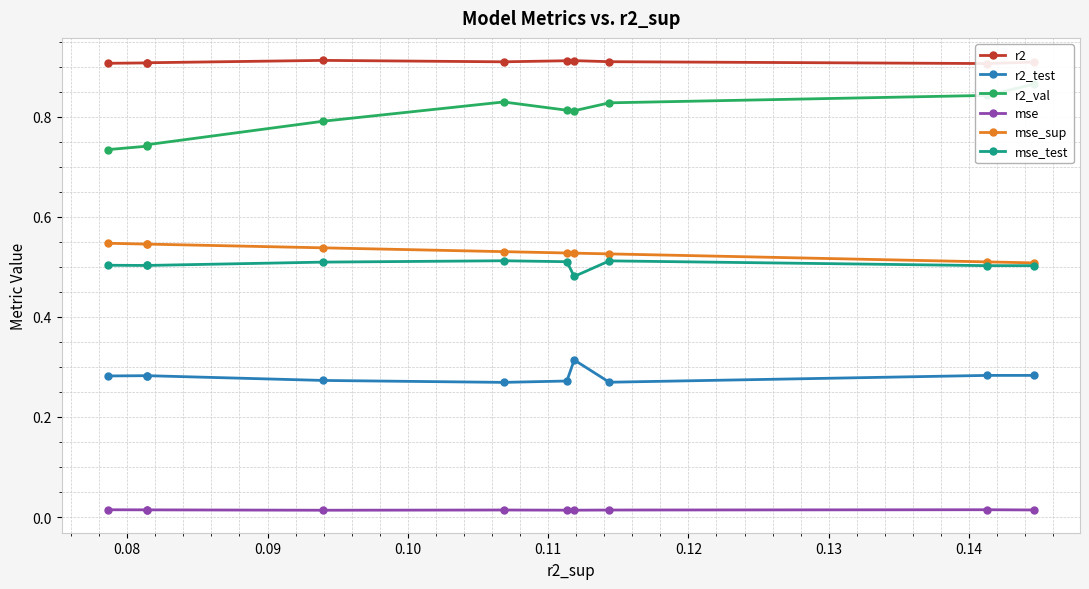

True or false: mse_test and r2 cross at least once.

False